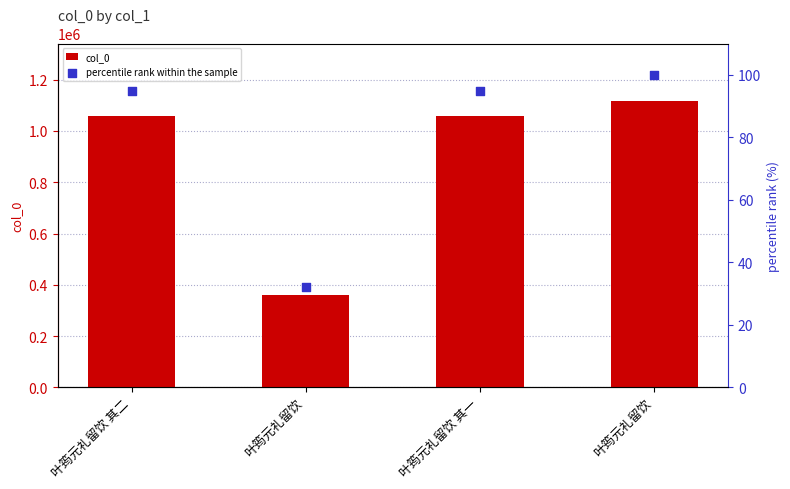

At which category is the sum across all series the highest?

叶筠元礼留饮